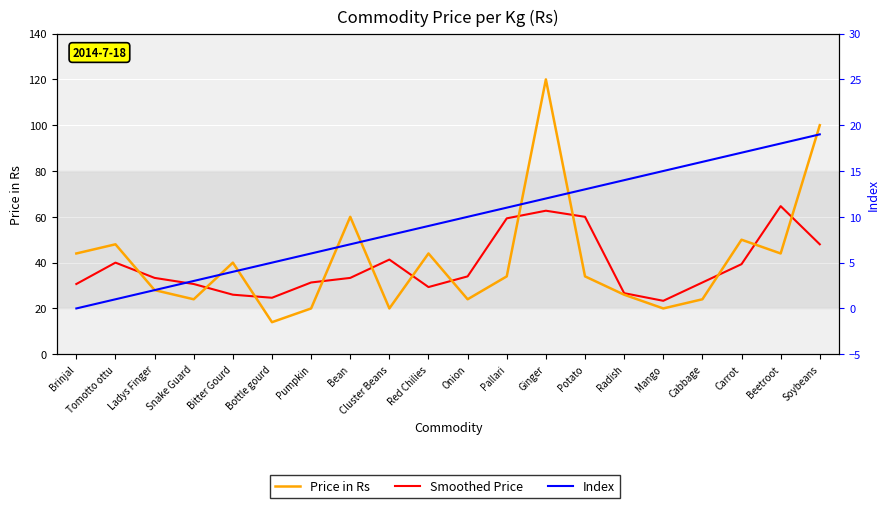

Which has a higher value, Ginger or Pumpkin?

Ginger